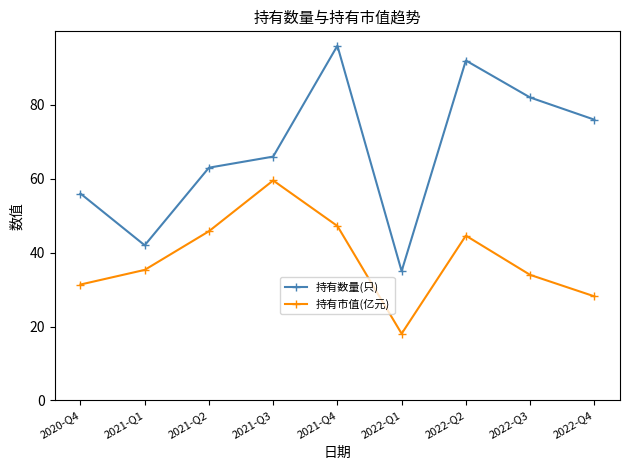

At which category does the chart reach its peak across all series?

2021-Q4